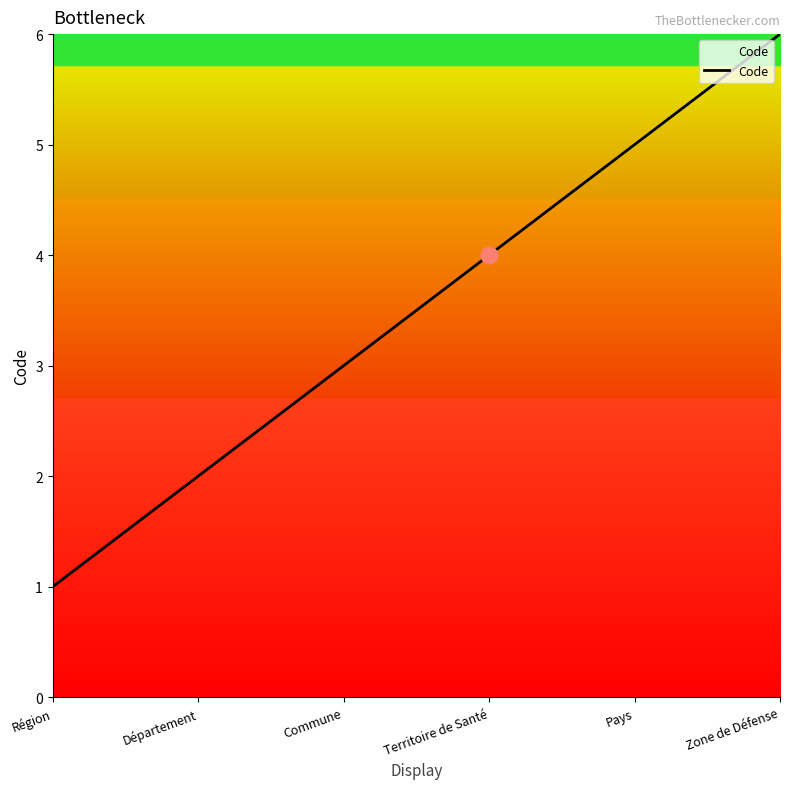

True or false: the data has more than 0 interior local peaks.

False